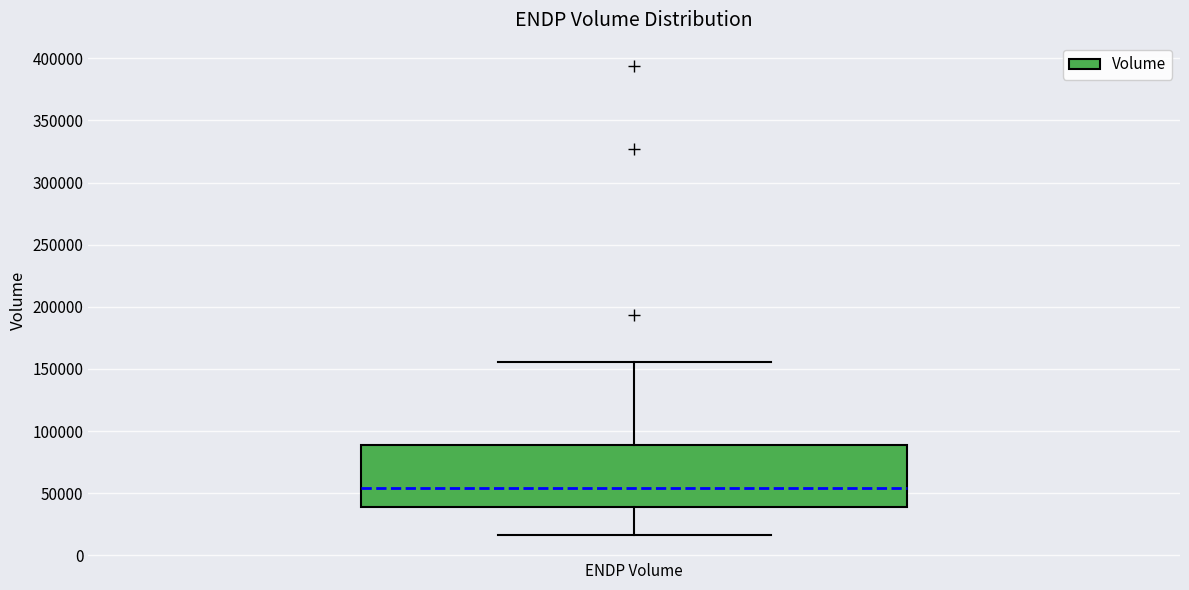

Transcribe this box plot: give where the median line is, the range the box spans, and where the two whiskers end, as read against the y-axis. The values are not printed on the chart, so give them approximately, as read against the axis.

median 55000, box 40000 to 90000, whiskers 15000 to 155000